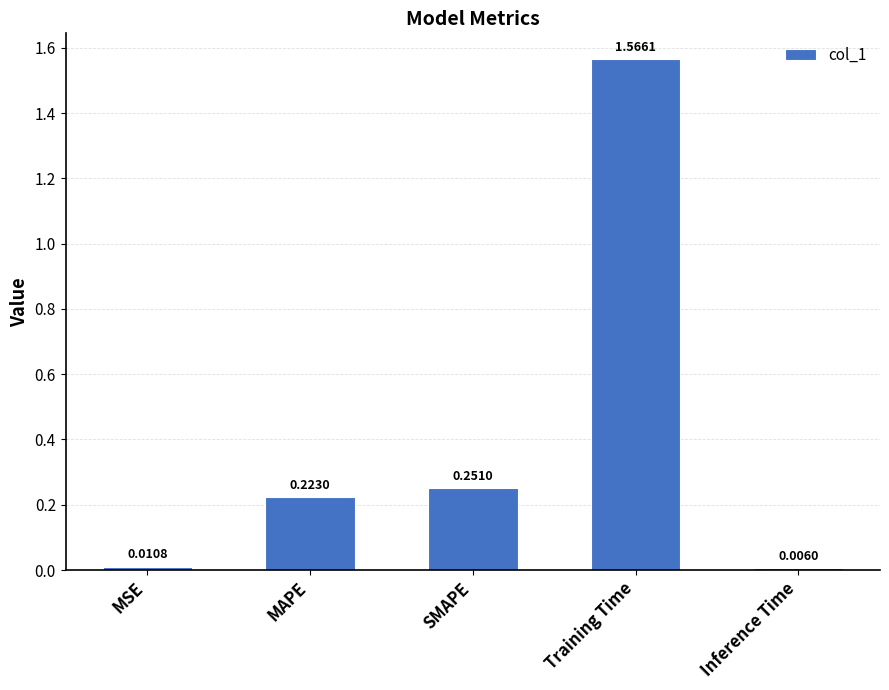

How many data points does each series have?

5